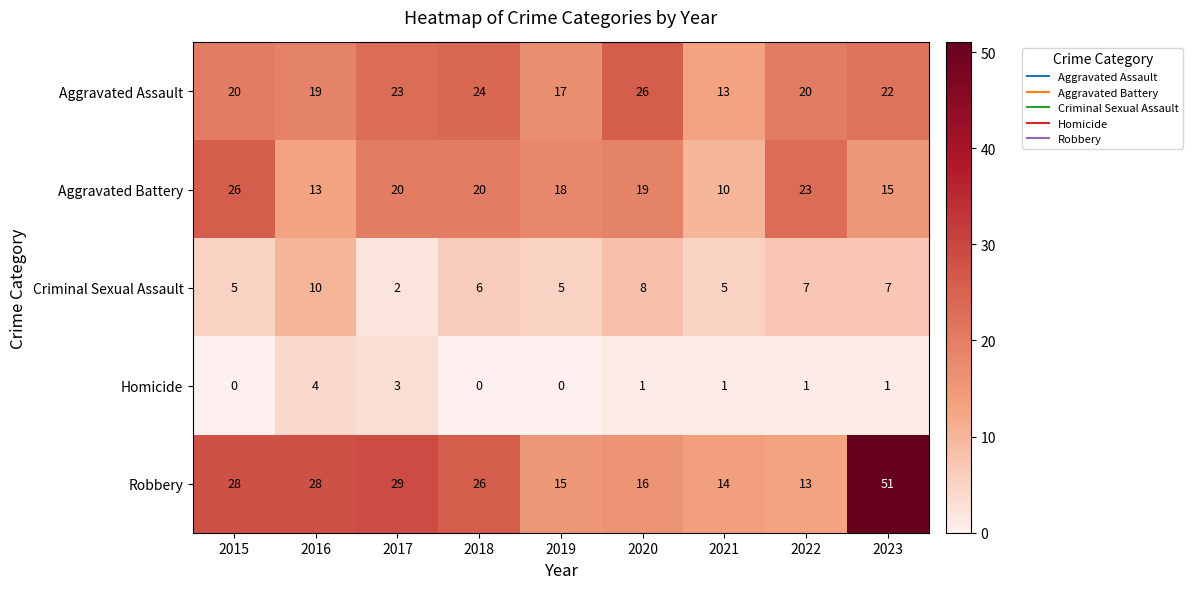

What is the sum of all Aggravated Assault values?

184